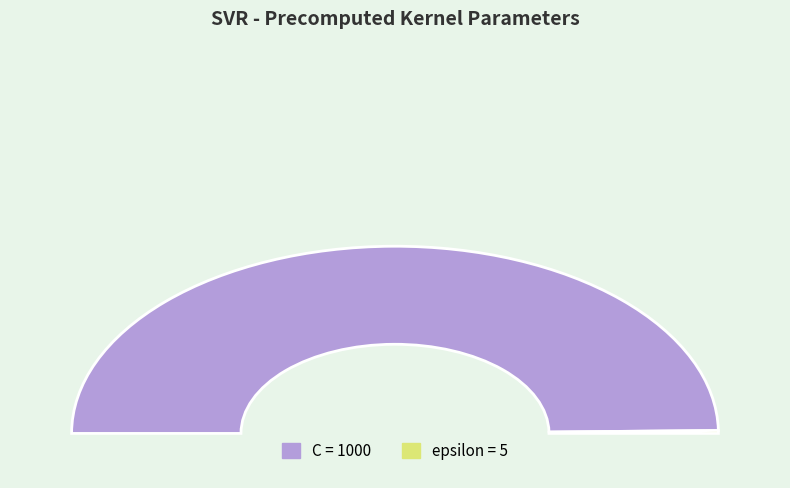

What portion of the pie excludes C?

0.5%